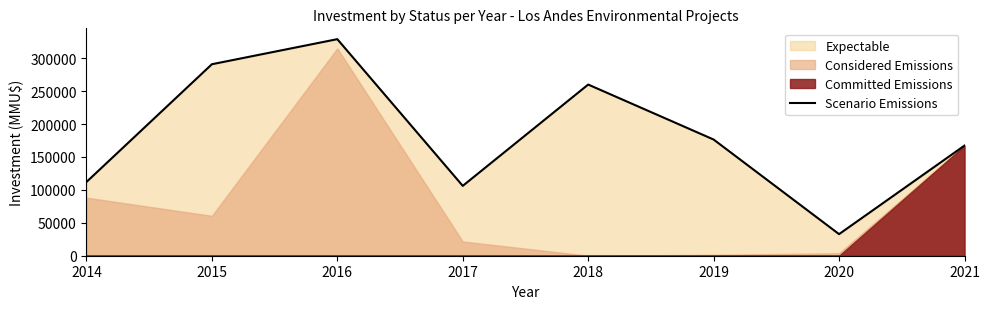

Read the value at 2017, to the nearest 50.

106150